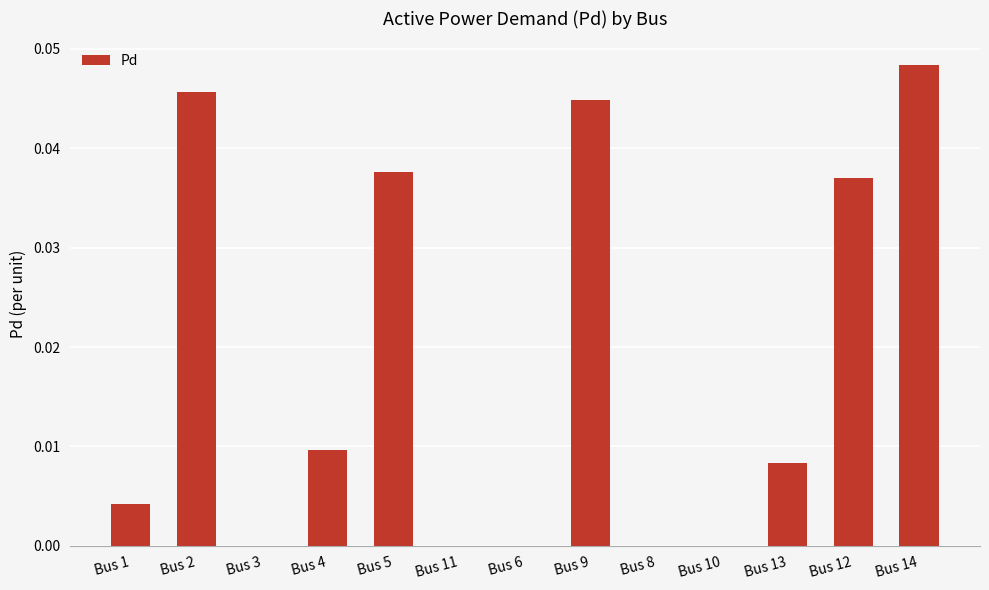

How many distinct data groups are displayed?

1